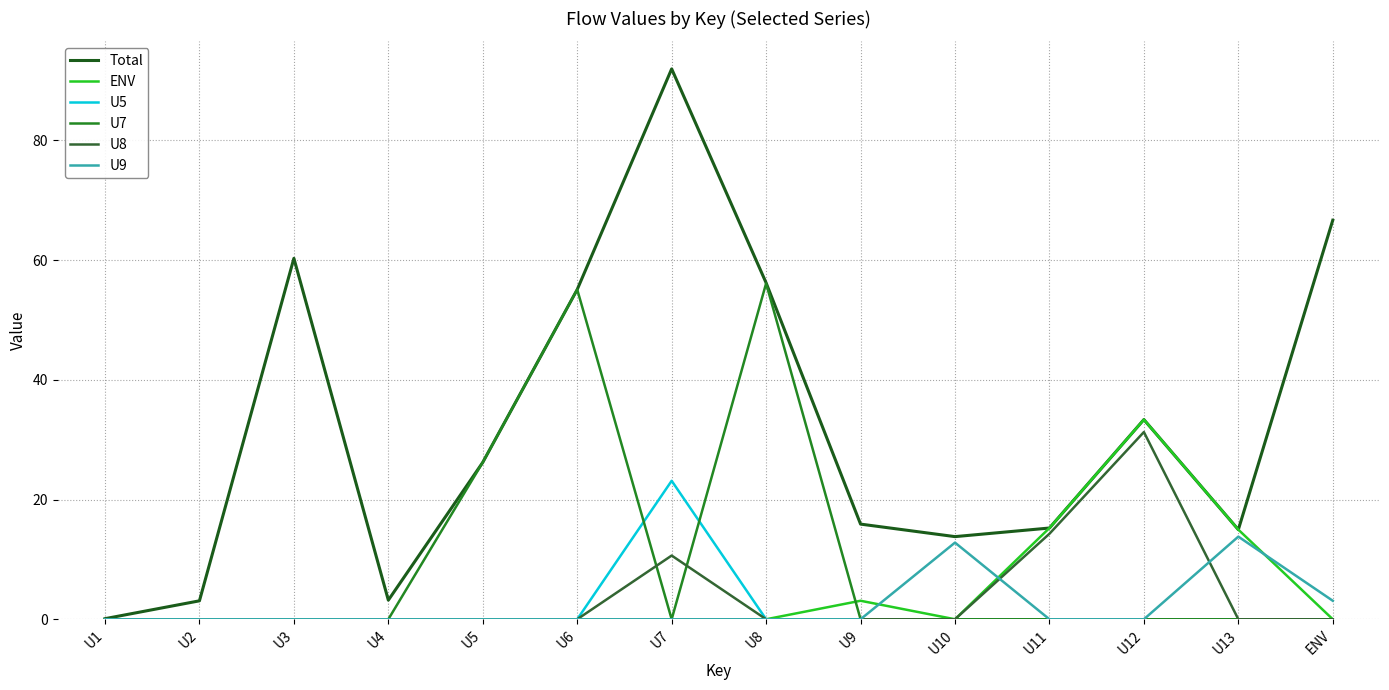

The U8 series shows -20.4 at U9. True or false?

False